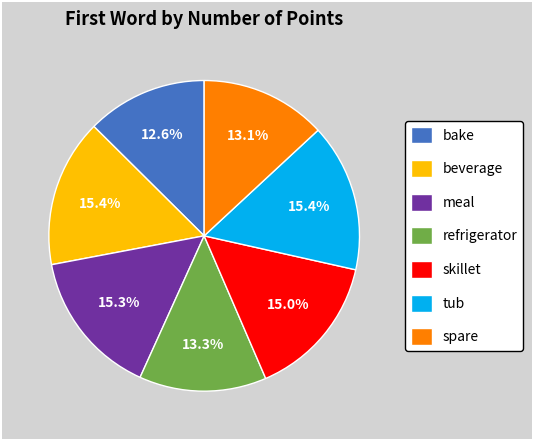

True or false: tub accounts for 10% of the total.

False